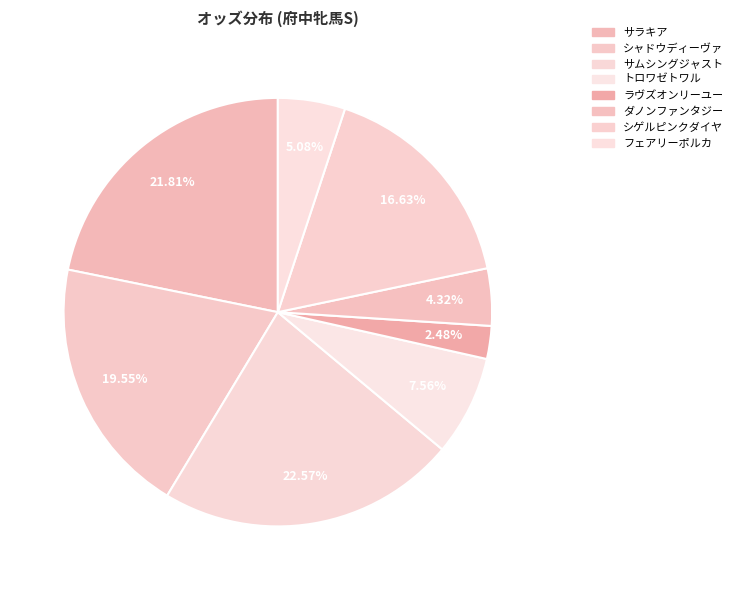

Count the number of slices in the pie.

8